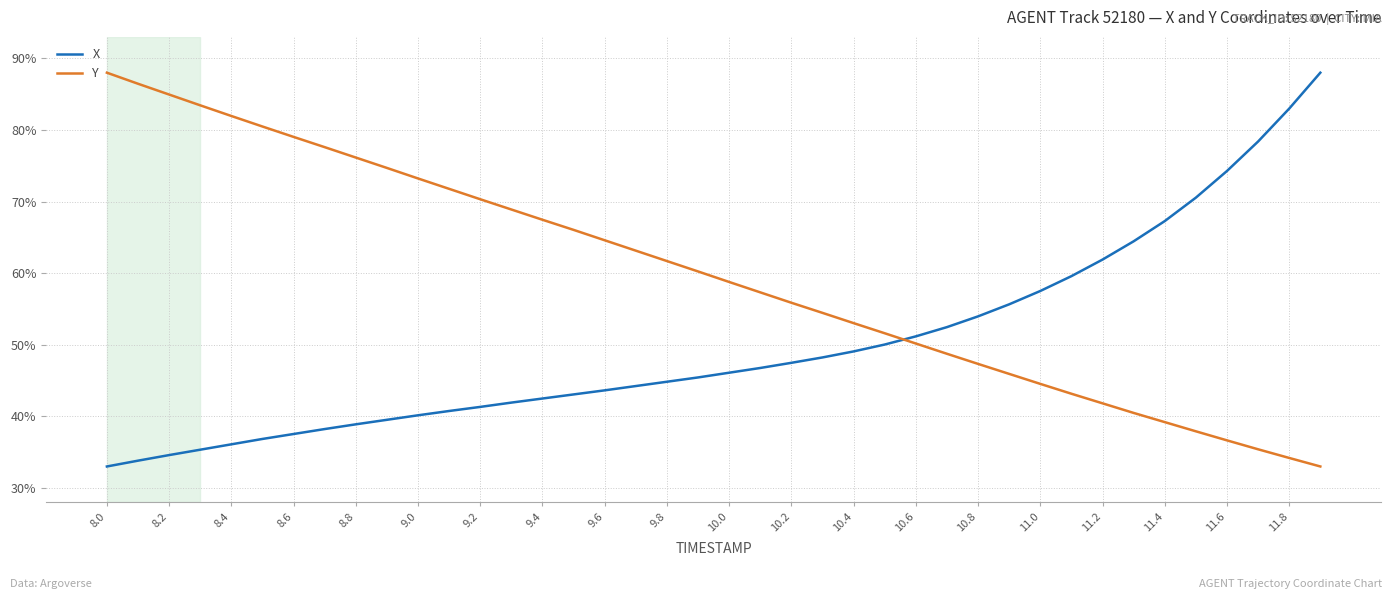

Which series ends up on top after the final intersection of Y and X?

X